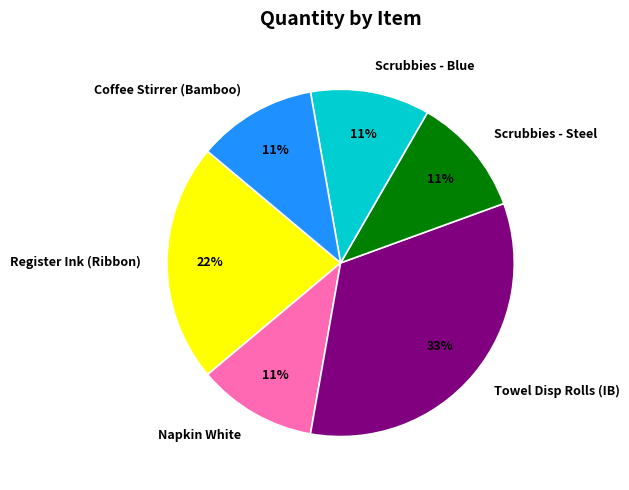

To the nearest percent, what is the combined percentage of Scrubbies - Blue and Towel Disp Rolls (IB)?

44%